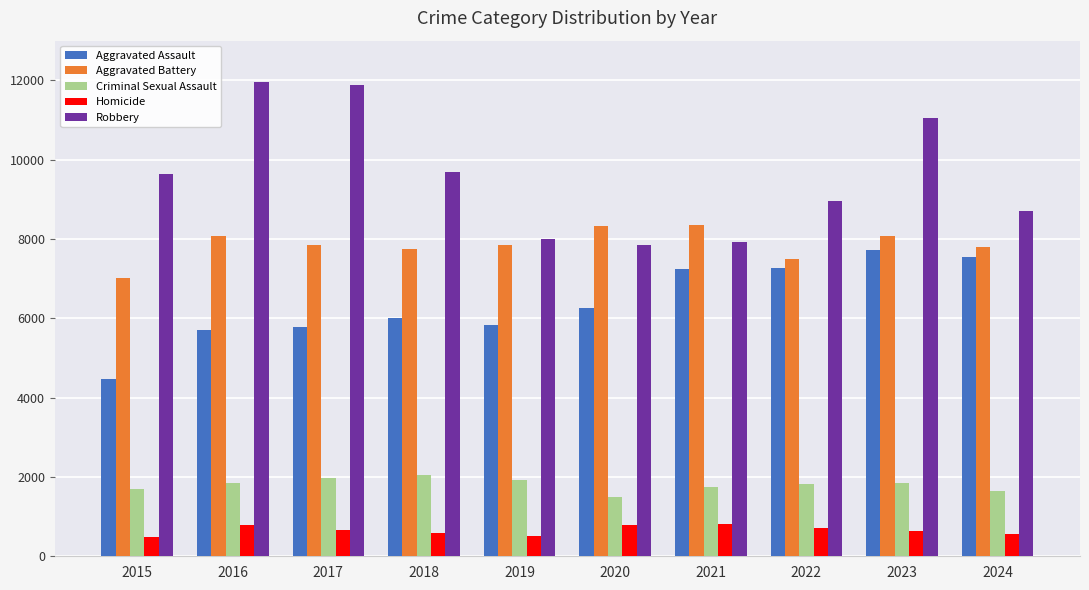

What is the sum of all Robbery values?

95646